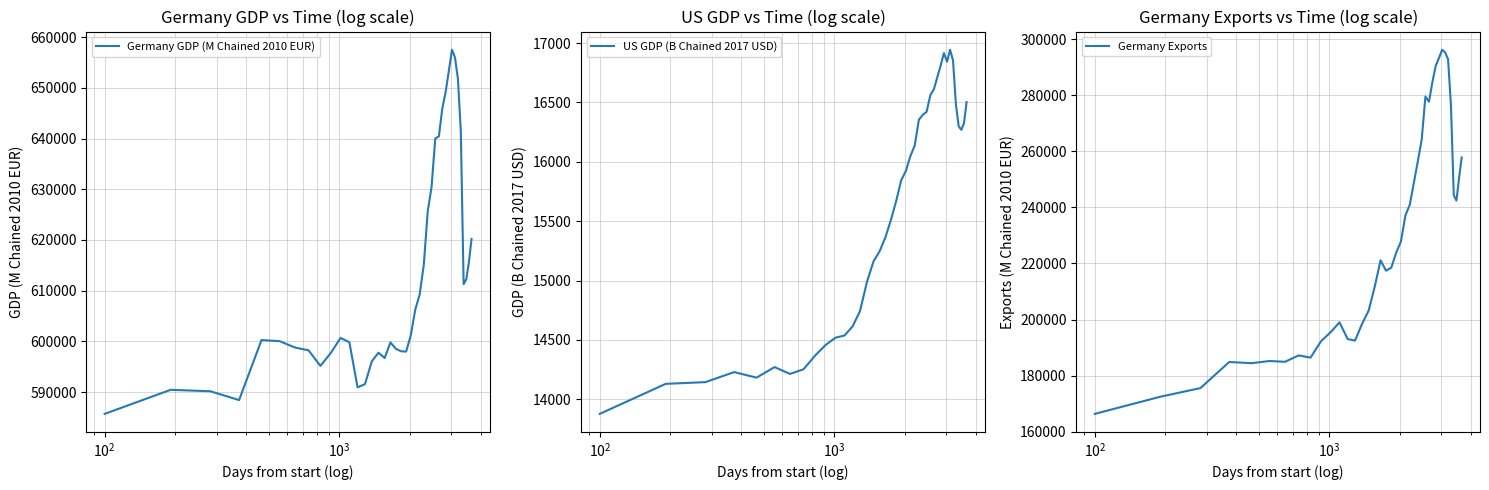

Rank the series by their maximum value, from highest to lowest.

Germany GDP (M Chained 2010 EUR), Germany Exports, US GDP (B Chained 2017 USD)